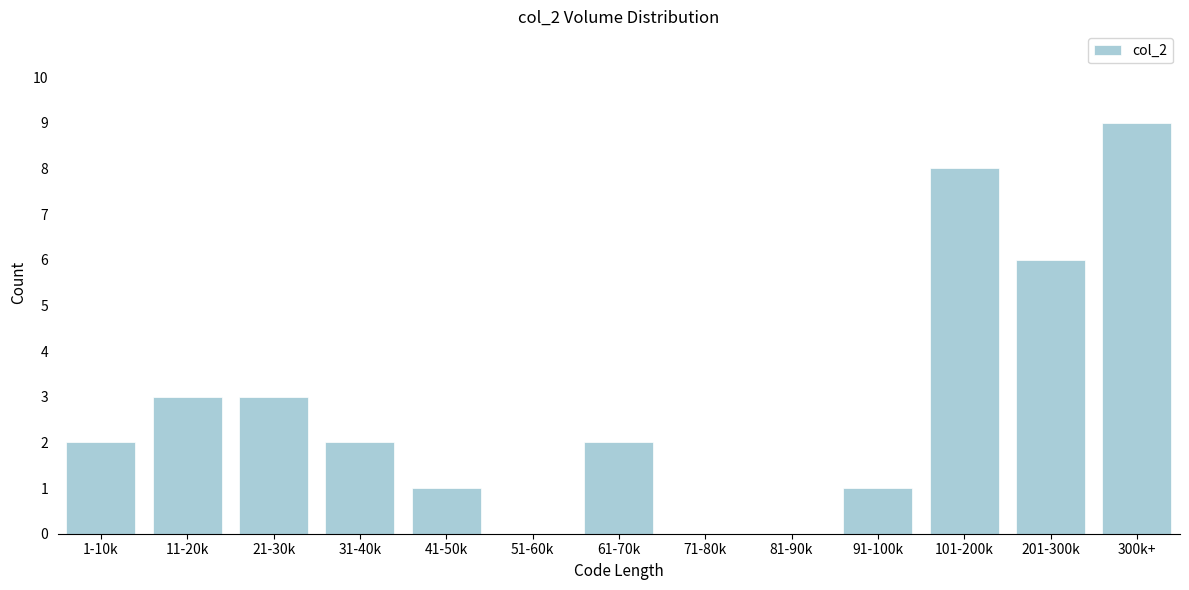

Reading right to left, extract all data points from this chart.

300k+=9	201-300k=6	101-200k=8	91-100k=1	81-90k=0	71-80k=0	61-70k=2	51-60k=0	41-50k=1	31-40k=2	21-30k=3	11-20k=3	1-10k=2